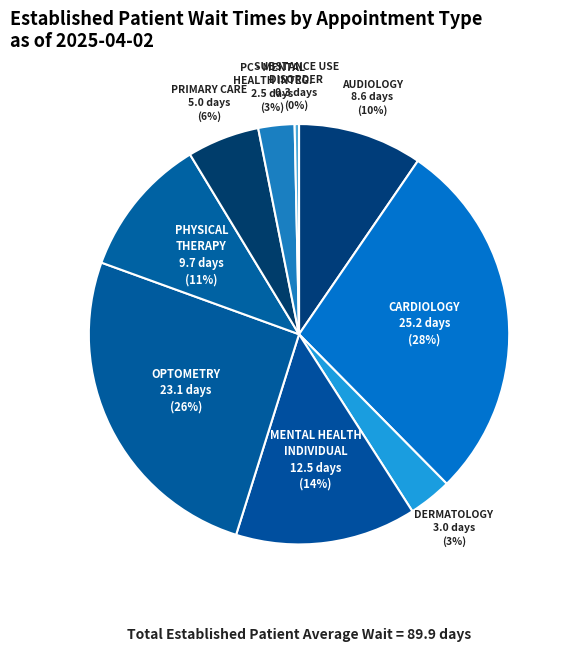

What is the smallest slice in the pie chart?

SUBSTANCE USE DISORDER INDIVIDUAL